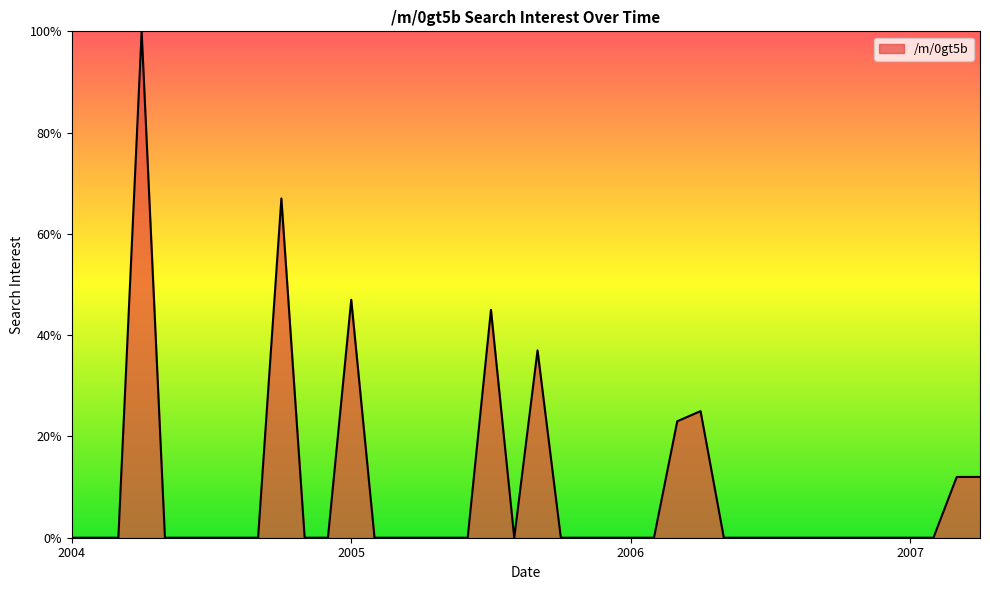

How many lines are shown in the chart?

1